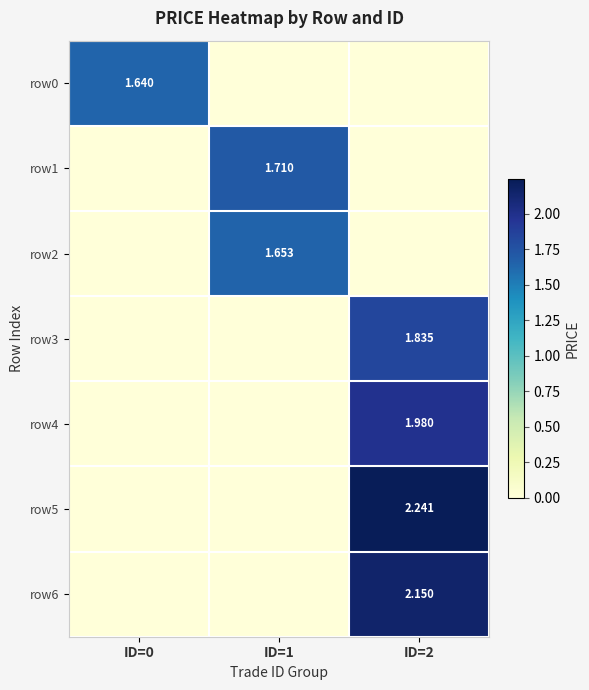

At which category does the chart reach its minimum across all series?

ID=1